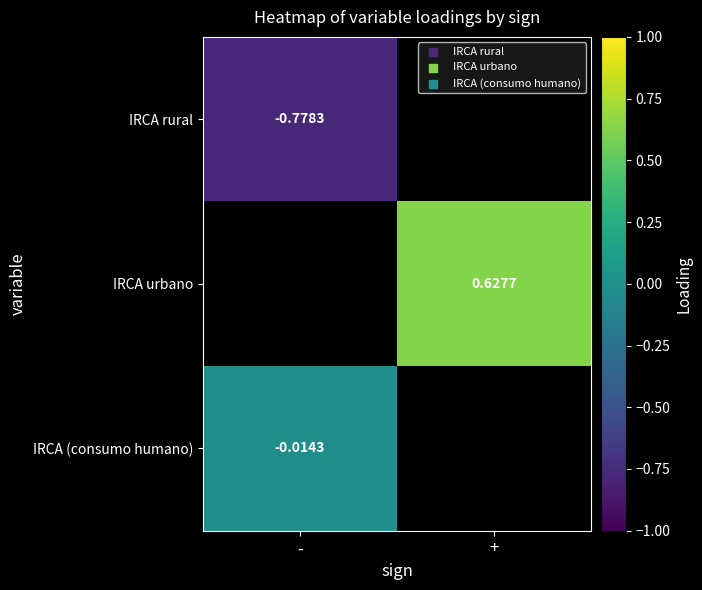

Which series has the widest spread of values?

IRCA rural